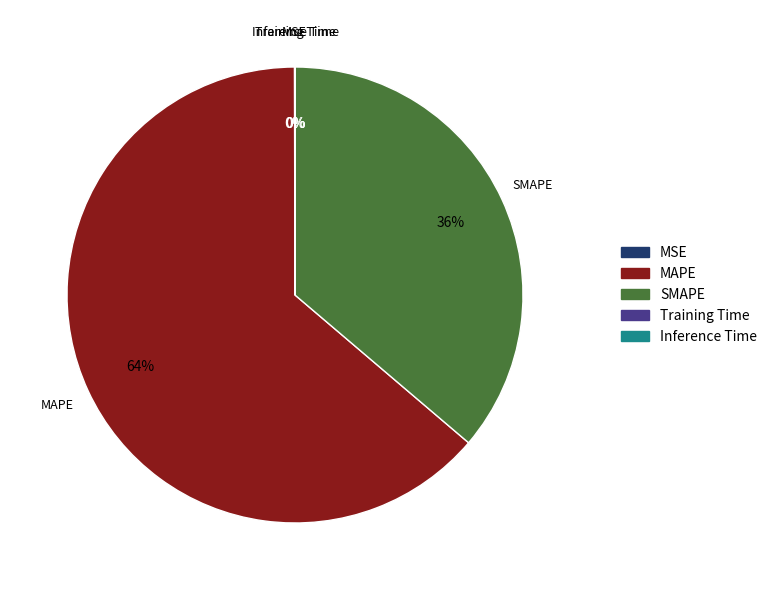

What is the largest slice in the pie chart?

MAPE